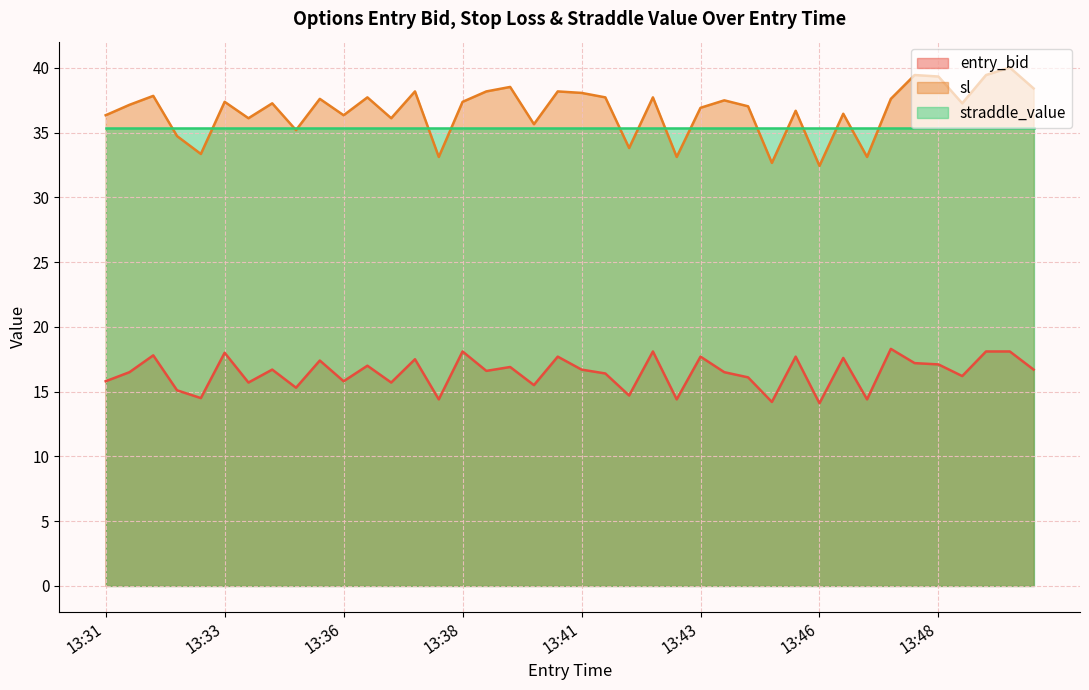

True or false: sl and entry_bid cross at least once.

False